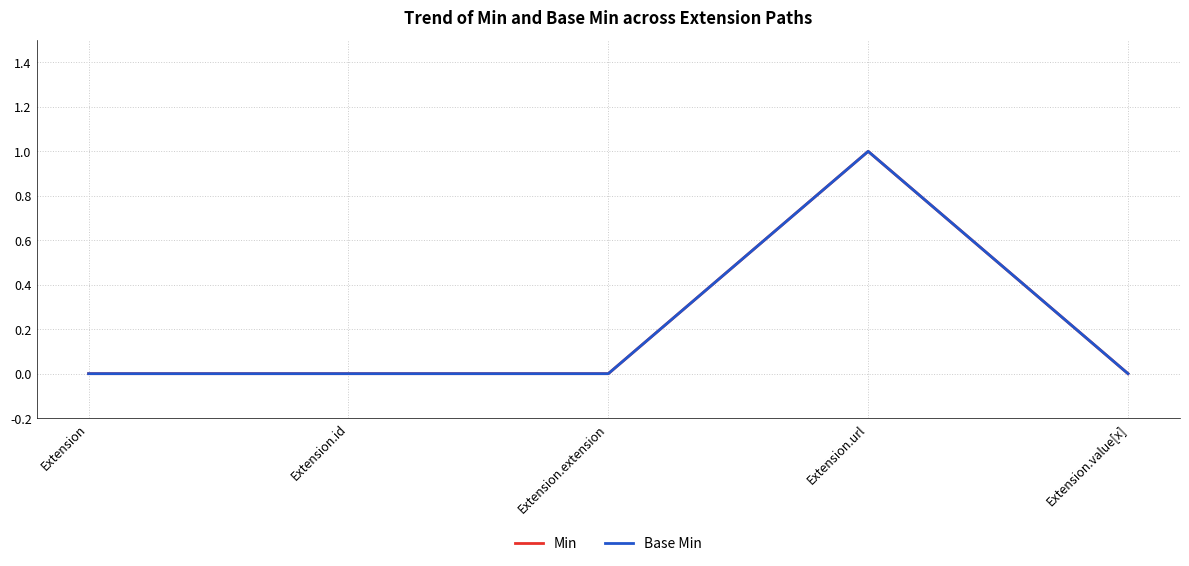

What is the sum of all Base Min values?

1